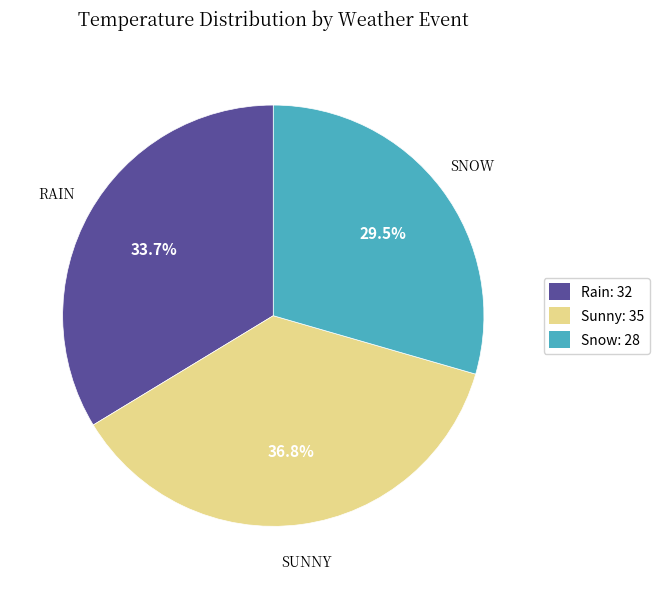

To the nearest percent, what is the average slice percentage?

33%